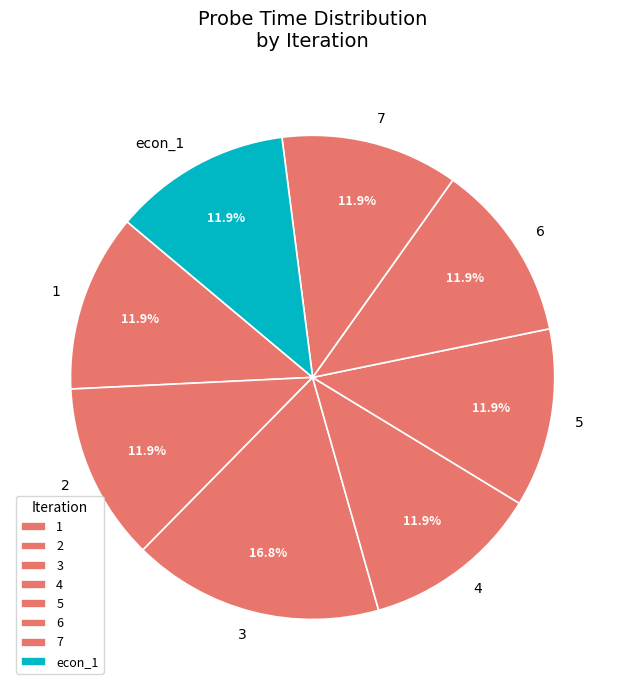

Which slice is the largest?

3